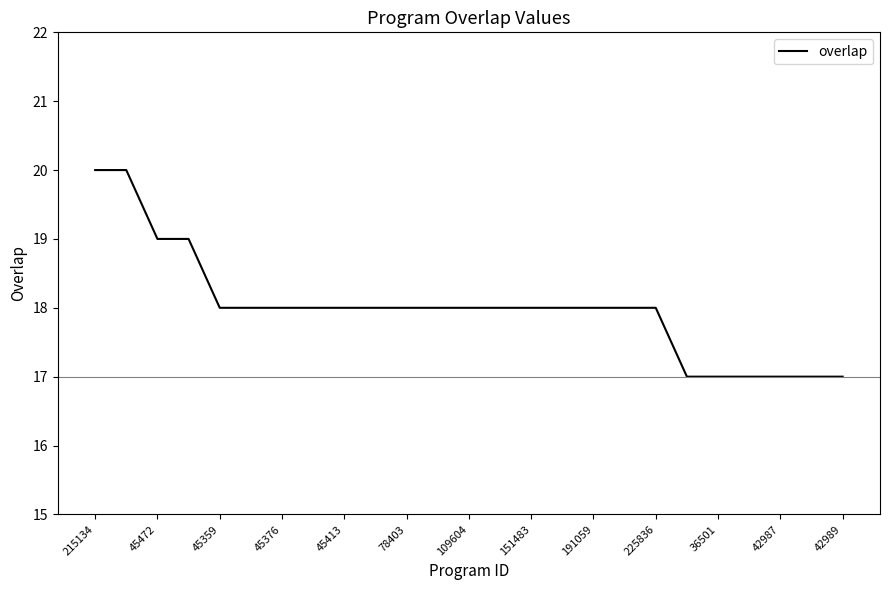

What is the minimum value shown in the chart?

17